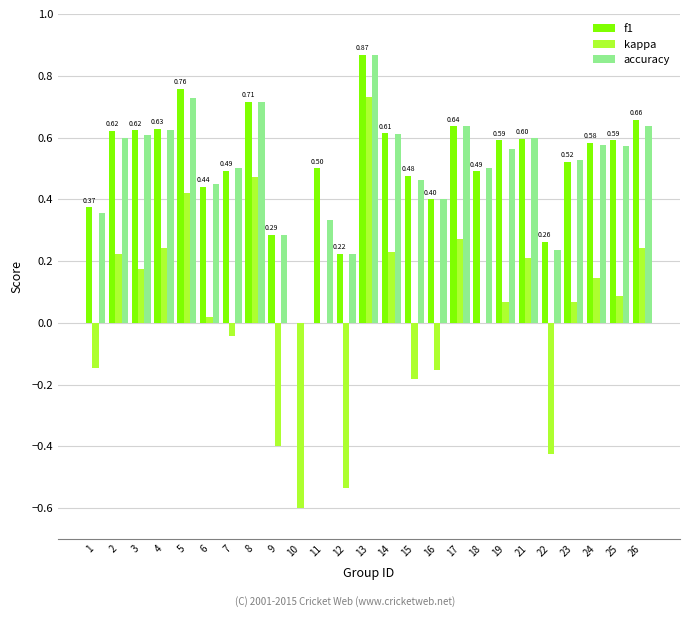

Is the value of accuracy at 13 greater than the value of f1 at 26?

Yes